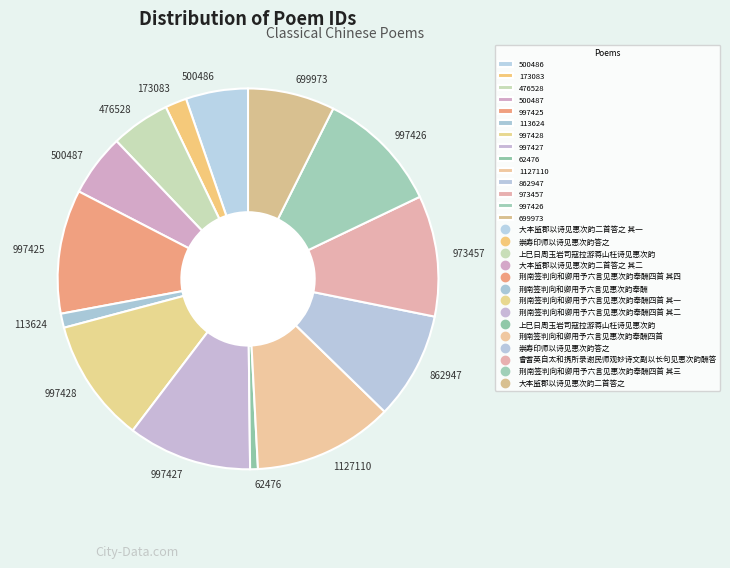

Is the sum of 500486 and 173083 greater than half?

No